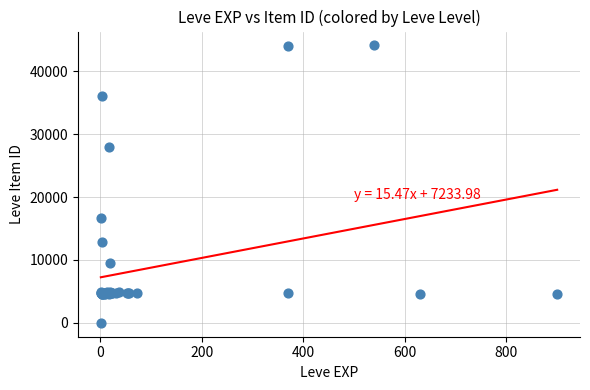

What Y value in the scatter plot is closest to 22050?

16734